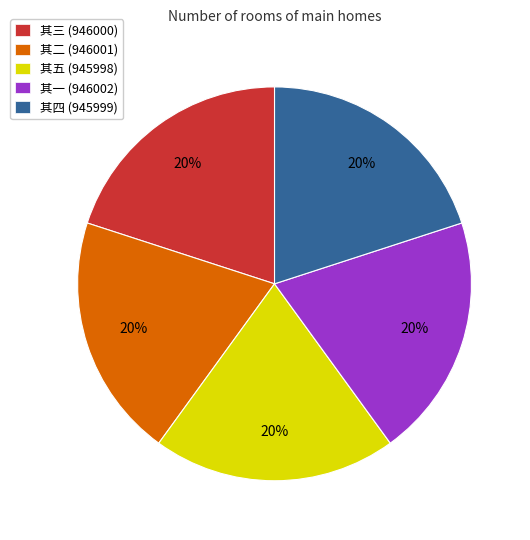

Count the number of slices in the pie.

5